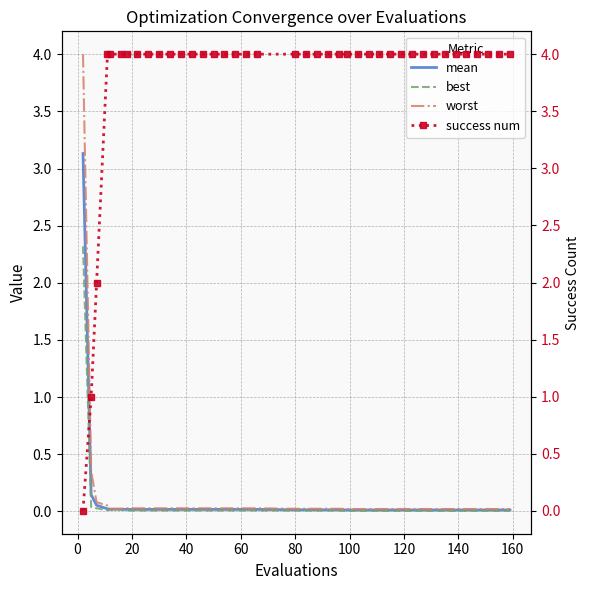

What is the highest value of the best series?

2.3